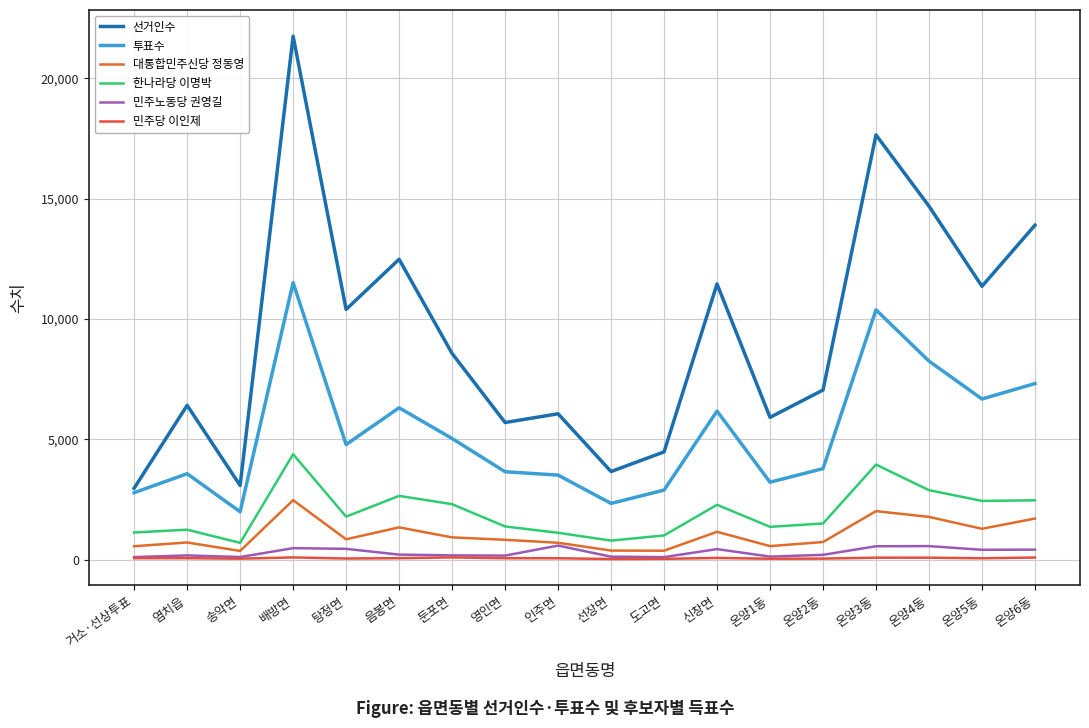

Which has a higher value, 온양3동 or 탕정면?

온양3동